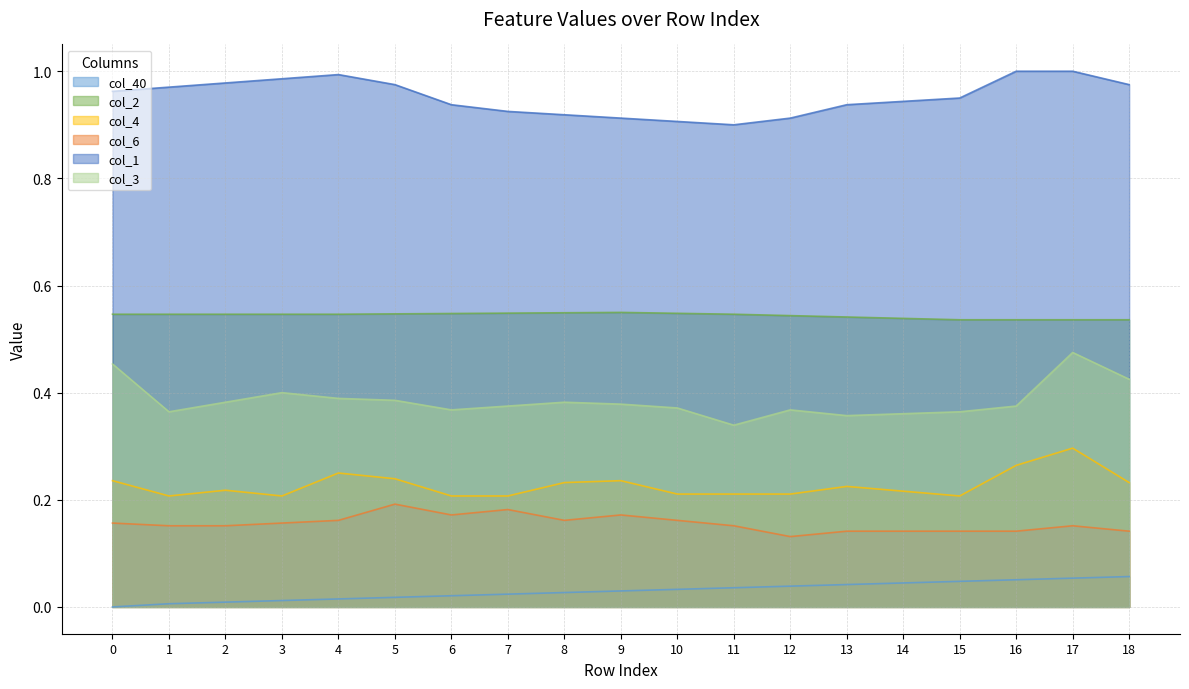

Is it true that col_1 equals 0.2 at 11?

False